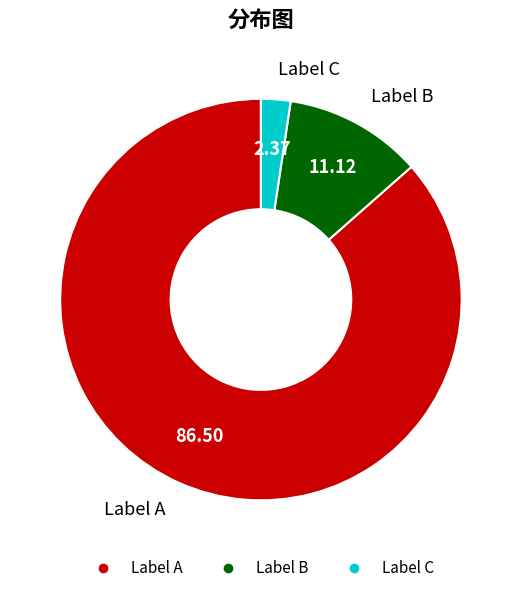

Does any single category account for the majority?

Yes